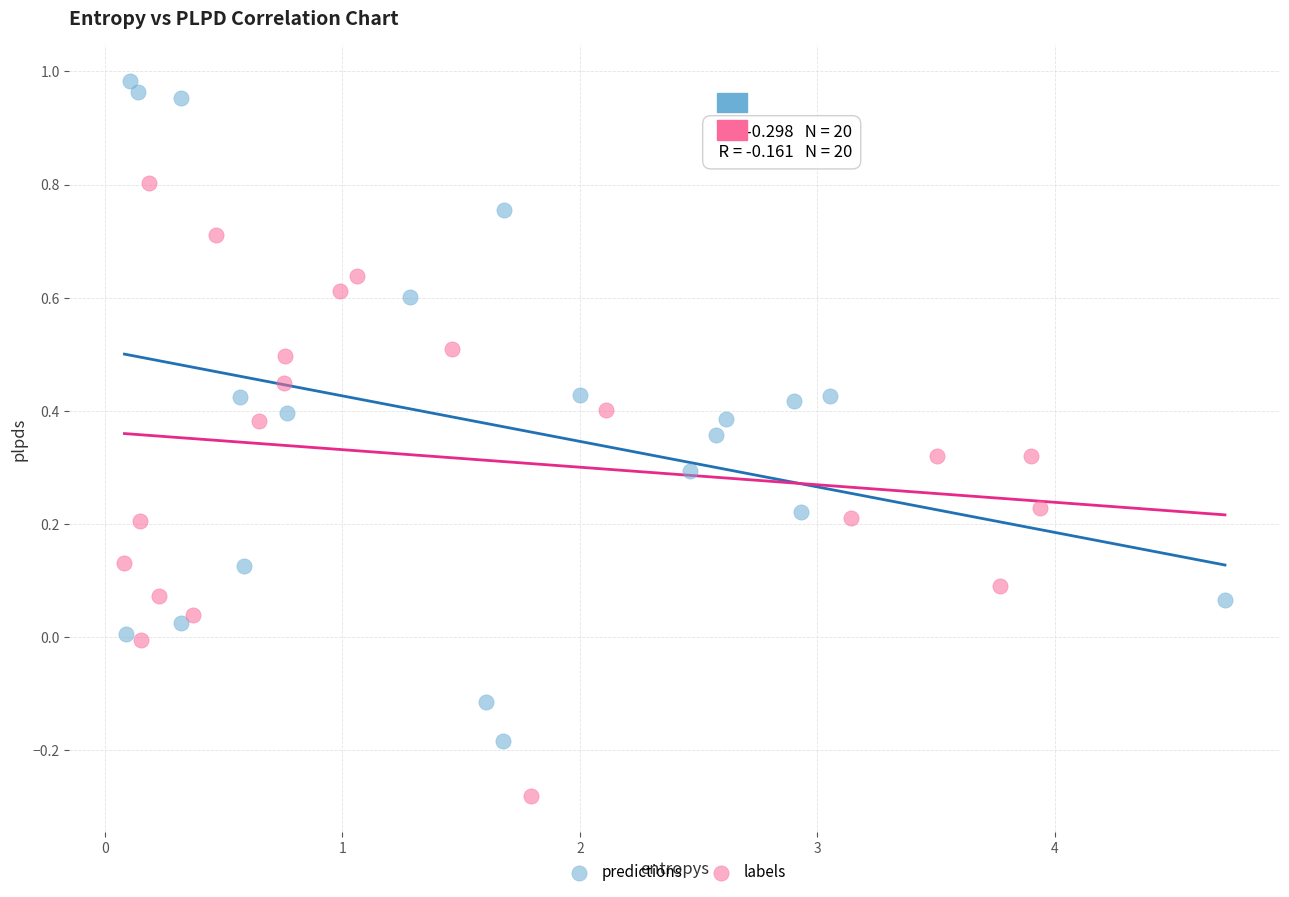

What are all the series names shown in the legend?

predictions, labels